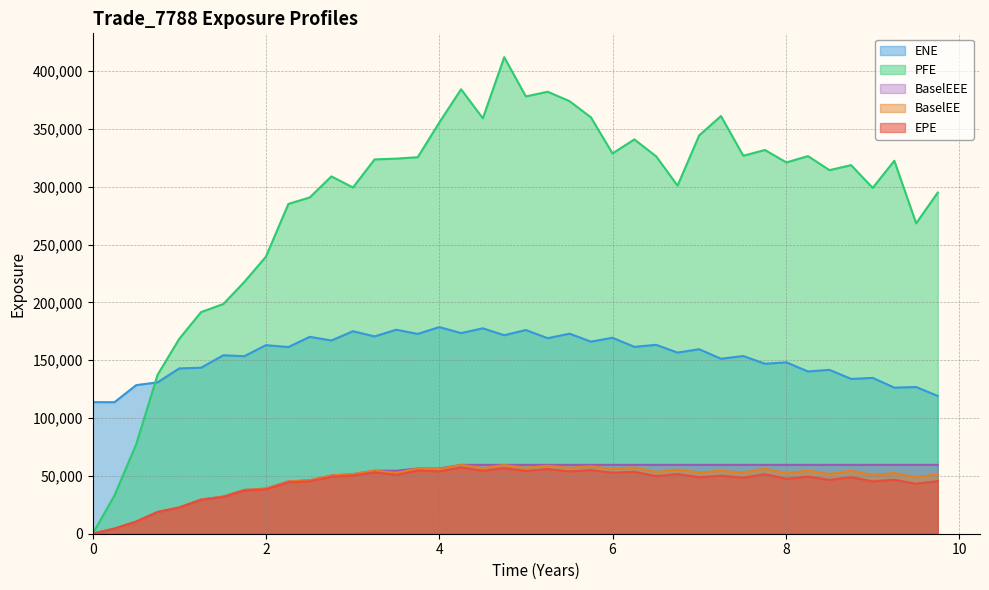

In PFE, how many points are lower than both neighbors (excluding endpoints)?

10